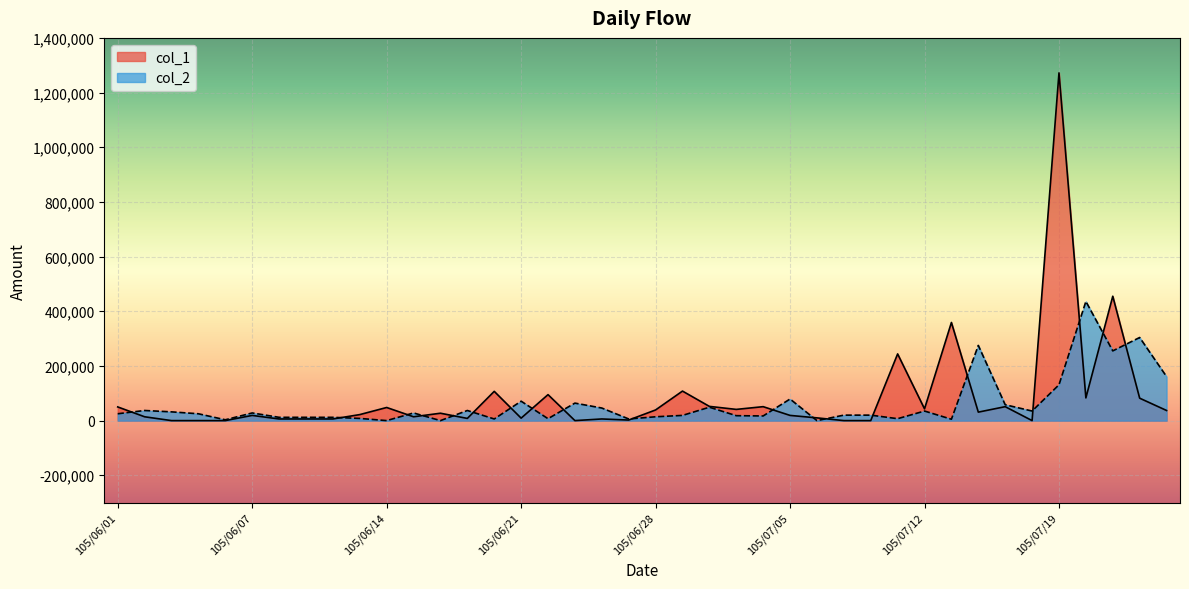

True or false: col_2 and col_1 intersect in this chart.

True